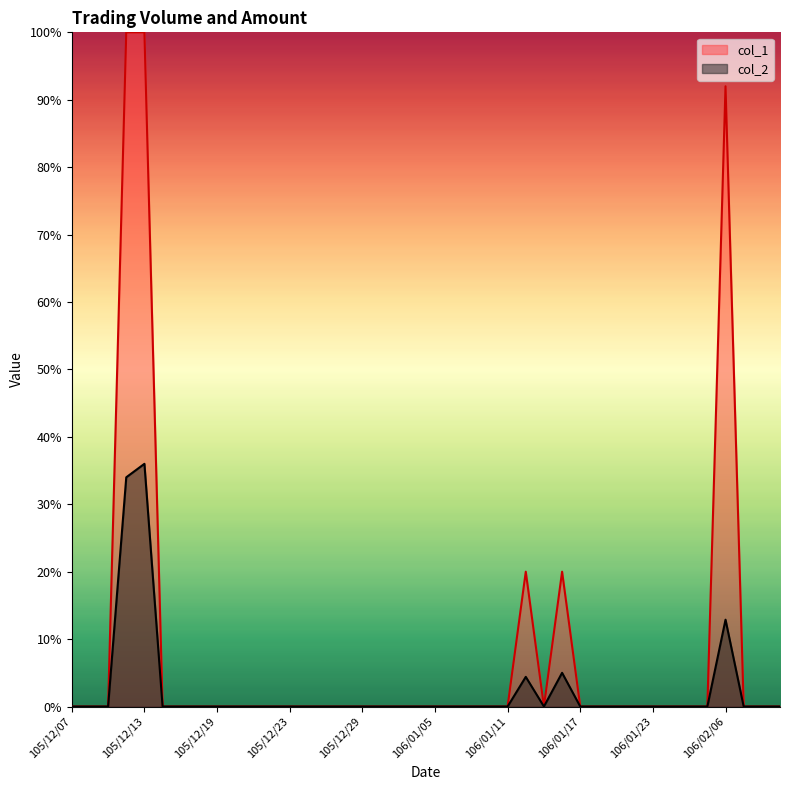

How many distinct data groups are displayed?

2